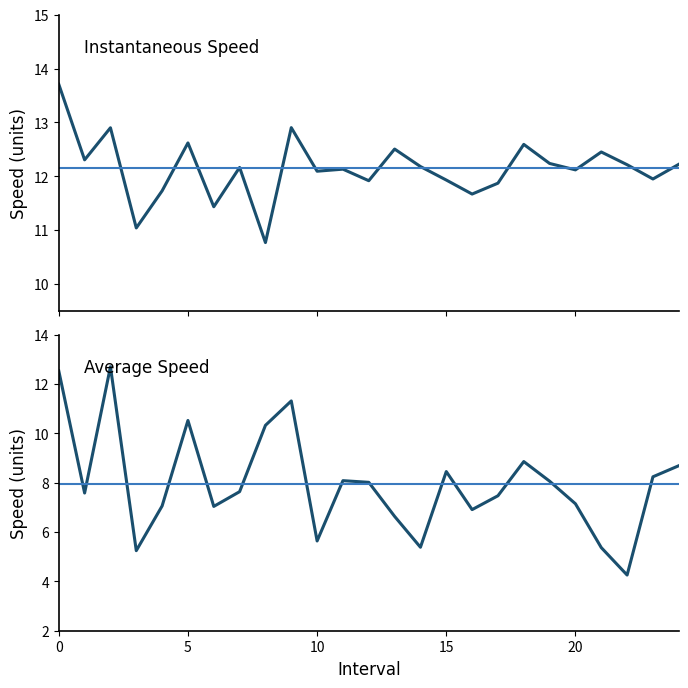

True or false: instspeed and avgspeed intersect in this chart.

False